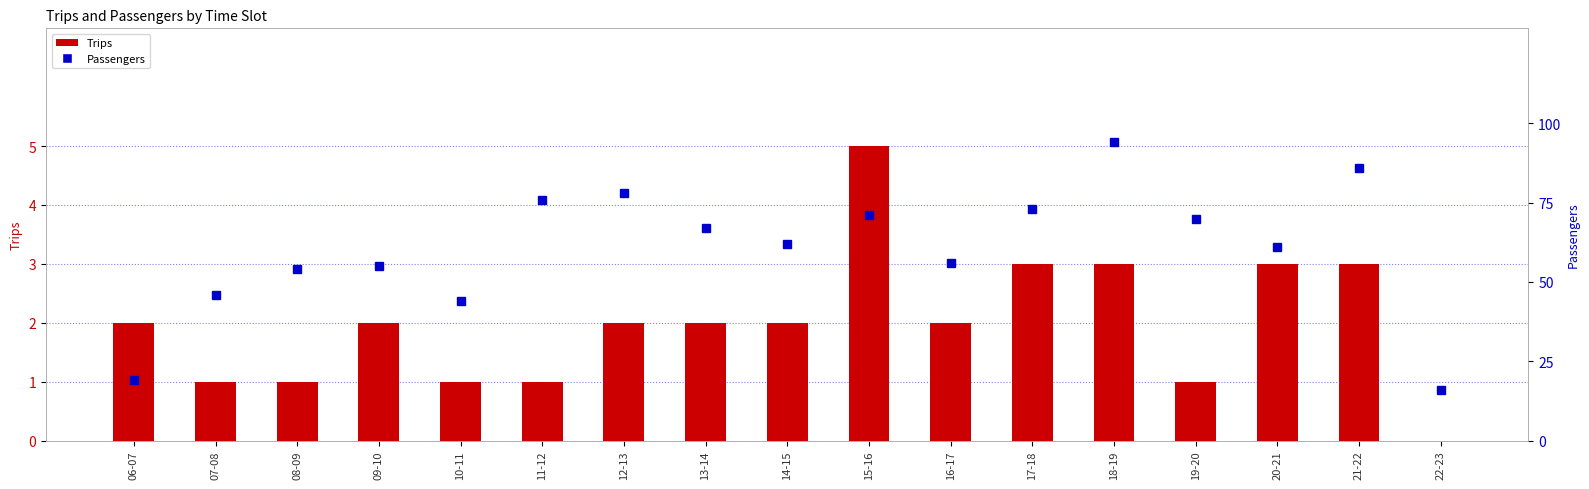

What is the difference between the second highest and second lowest values in the Trips series?

2